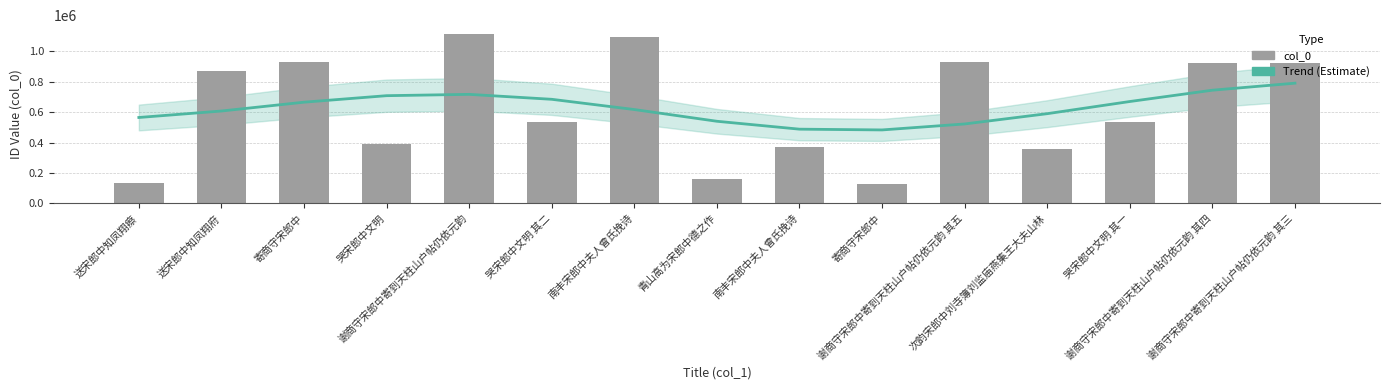

Rank the series at 谢商守宋郎中寄到天柱山户帖仍依元韵 其五 from lowest to highest value.

Trend (Estimate), col_0